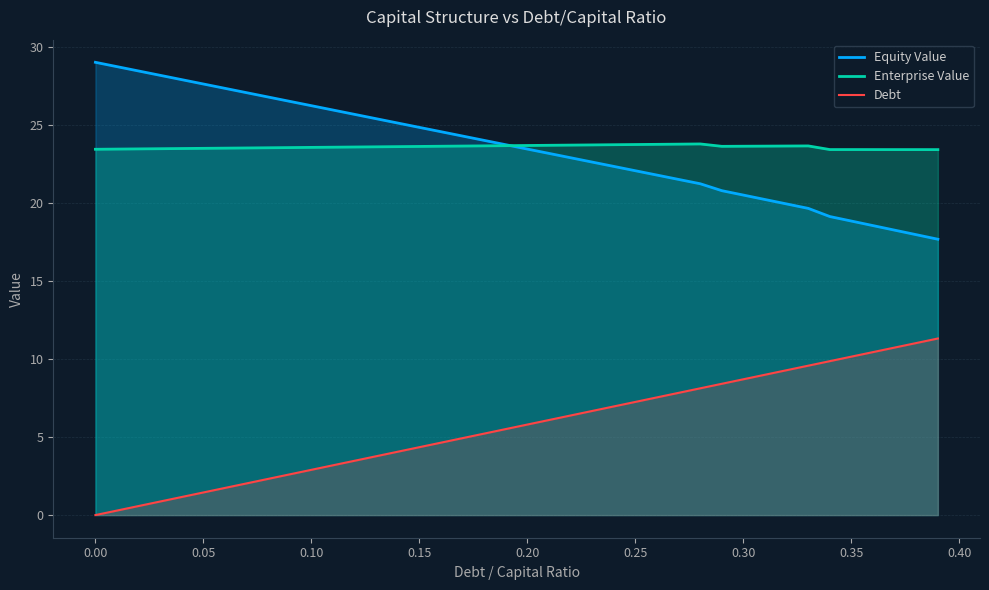

Reading left to right, list all the values displayed in this chart.

Equity Value: 29.0	28.7	28.4	28.2	27.9	27.6	27.3	27.1	26.8	26.5	26.2	25.9	25.7	25.4	25.1	24.8	24.6	24.3	24.0	23.7	23.4	23.2	22.9	22.6	22.3	22.1	21.8	21.5	21.2	20.8	20.5	20.2	19.9	19.6	19.1	18.8	18.5	18.2	18.0	17.7
Enterprise Value: 23.4	23.4	23.5	23.5	23.5	23.5	23.5	23.5	23.5	23.5	23.6	23.6	23.6	23.6	23.6	23.6	23.6	23.6	23.6	23.7	23.7	23.7	23.7	23.7	23.7	23.7	23.7	23.8	23.8	23.6	23.6	23.6	23.6	23.6	23.4	23.4	23.4	23.4	23.4	23.4
Debt: 0.0	0.3	0.6	0.9	1.2	1.4	1.7	2.0	2.3	2.6	2.9	3.2	3.5	3.8	4.1	4.3	4.6	4.9	5.2	5.5	5.8	6.1	6.4	6.7	7.0	7.2	7.5	7.8	8.1	8.4	8.7	9.0	9.3	9.6	9.9	10.2	10.4	10.7	11.0	11.3